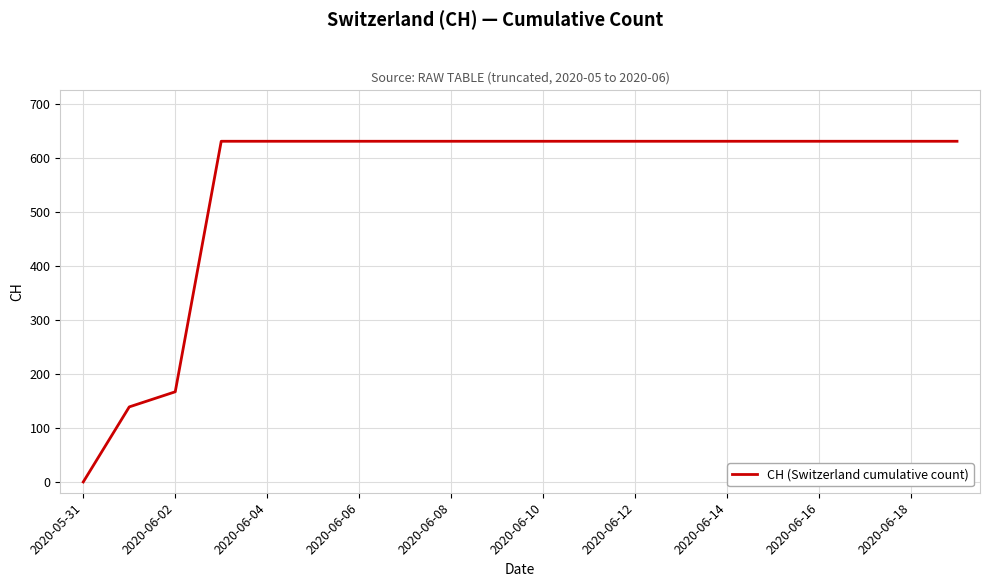

What is the maximum value shown in the chart?

631